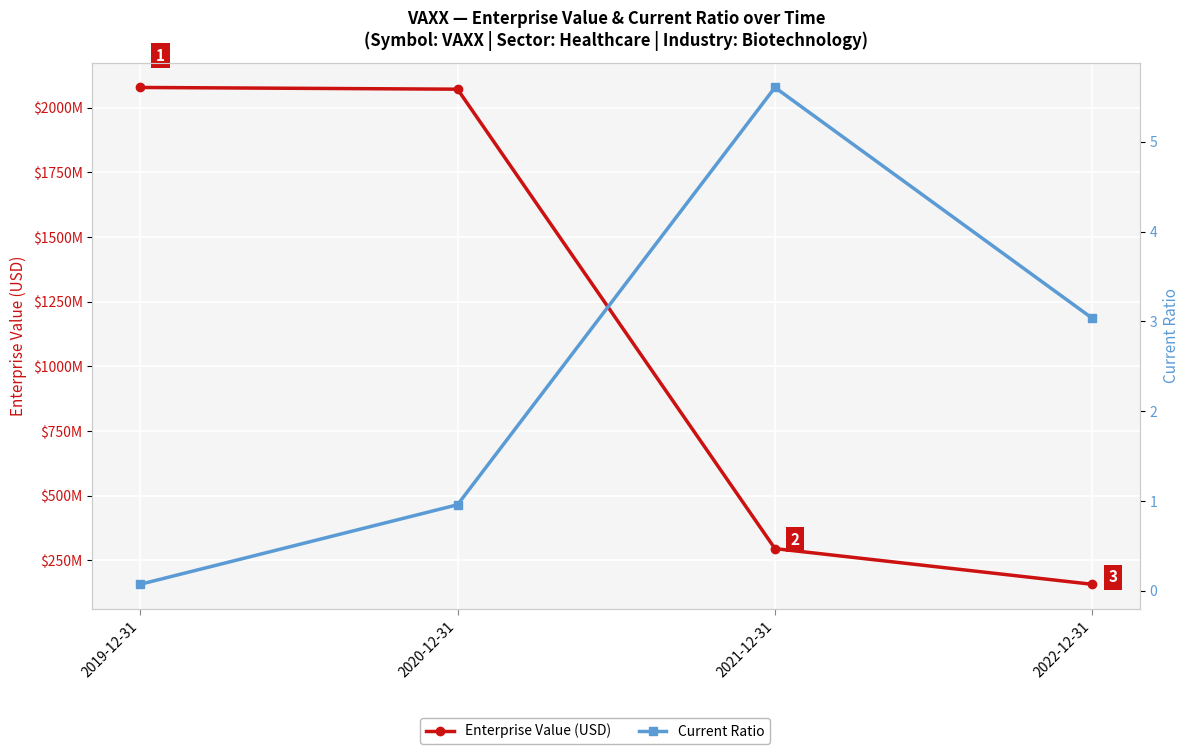

What is the average value of the Current Ratio series?

2.4